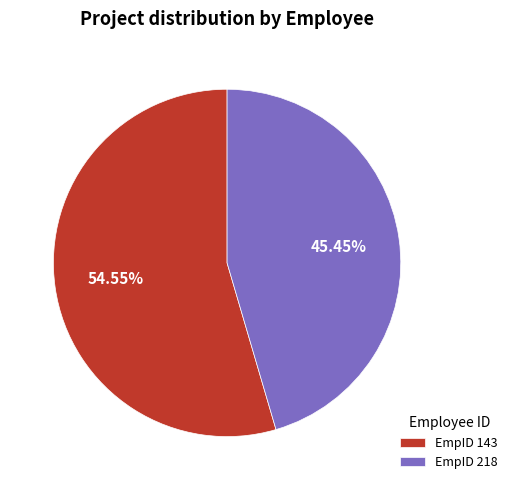

Is the sum of EmpID 218 and EmpID 143 greater than half?

Yes